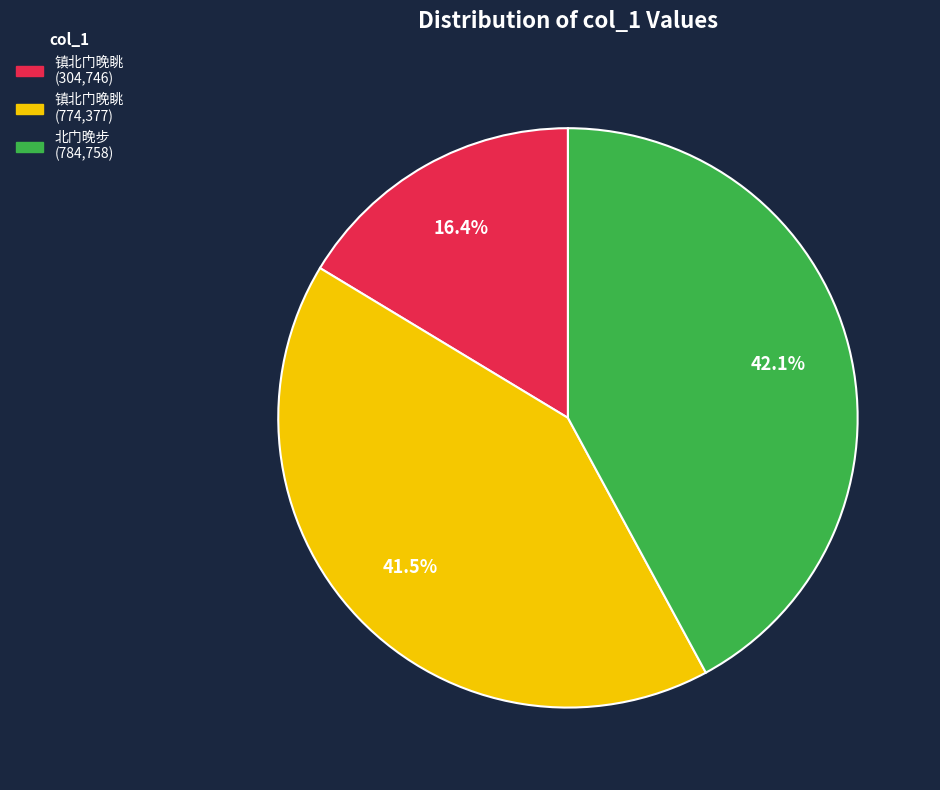

Does any single category account for the majority?

No